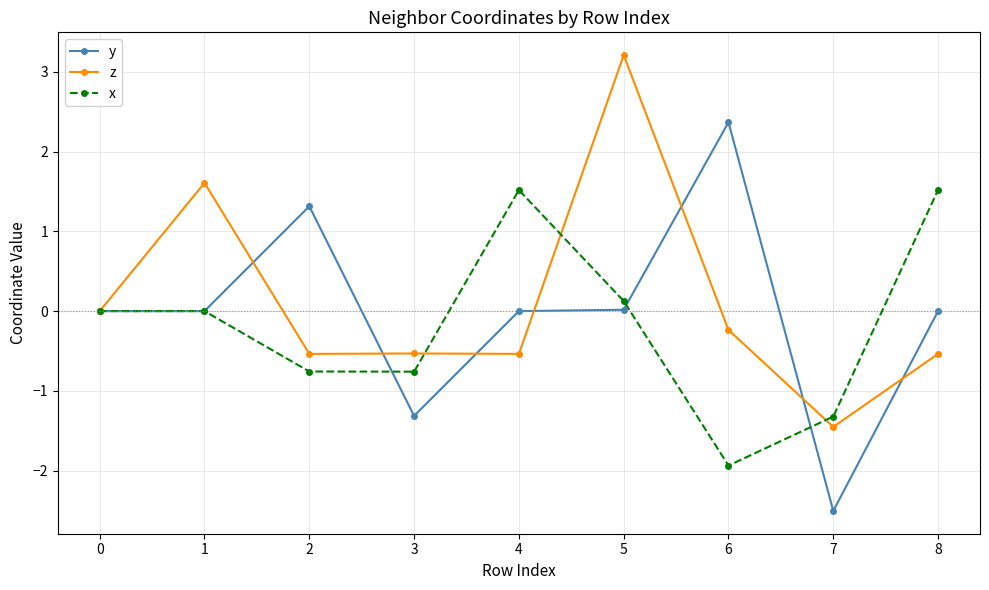

Count the number of categories in the chart.

9